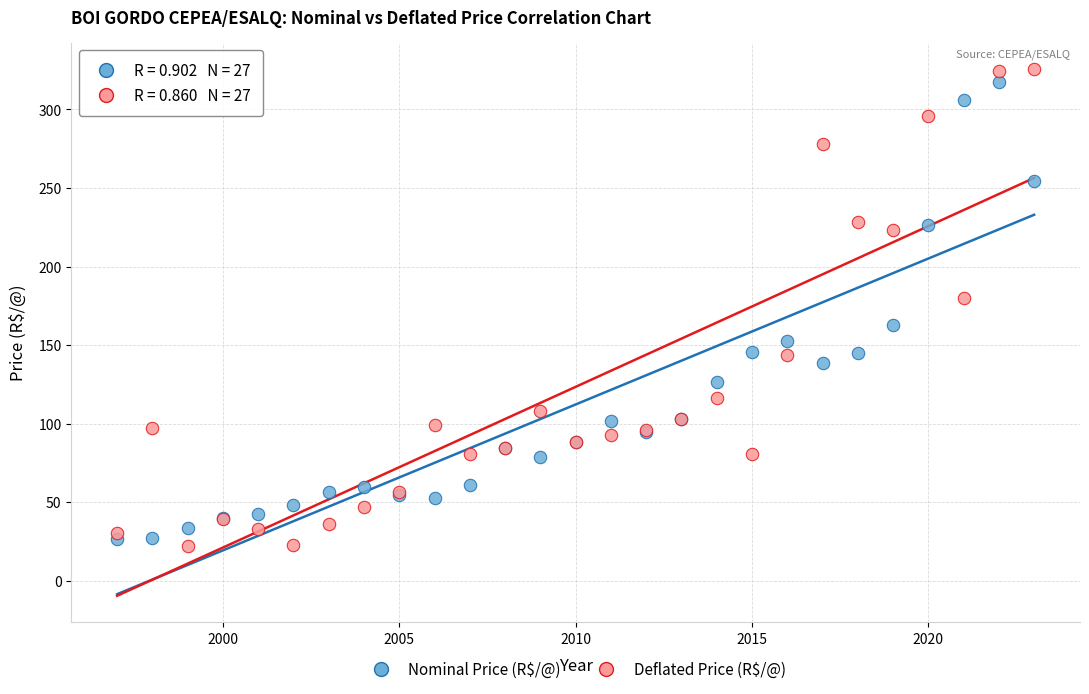

Across all series, what Y value is closest to 174?

179.7